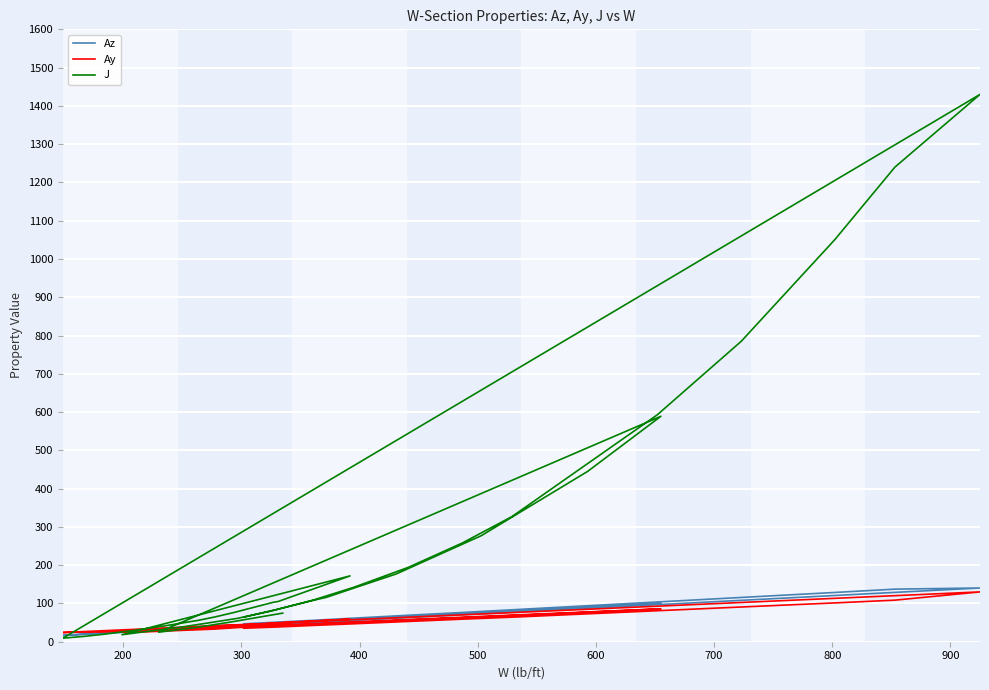

What is the maximum value for Ay?

130.2